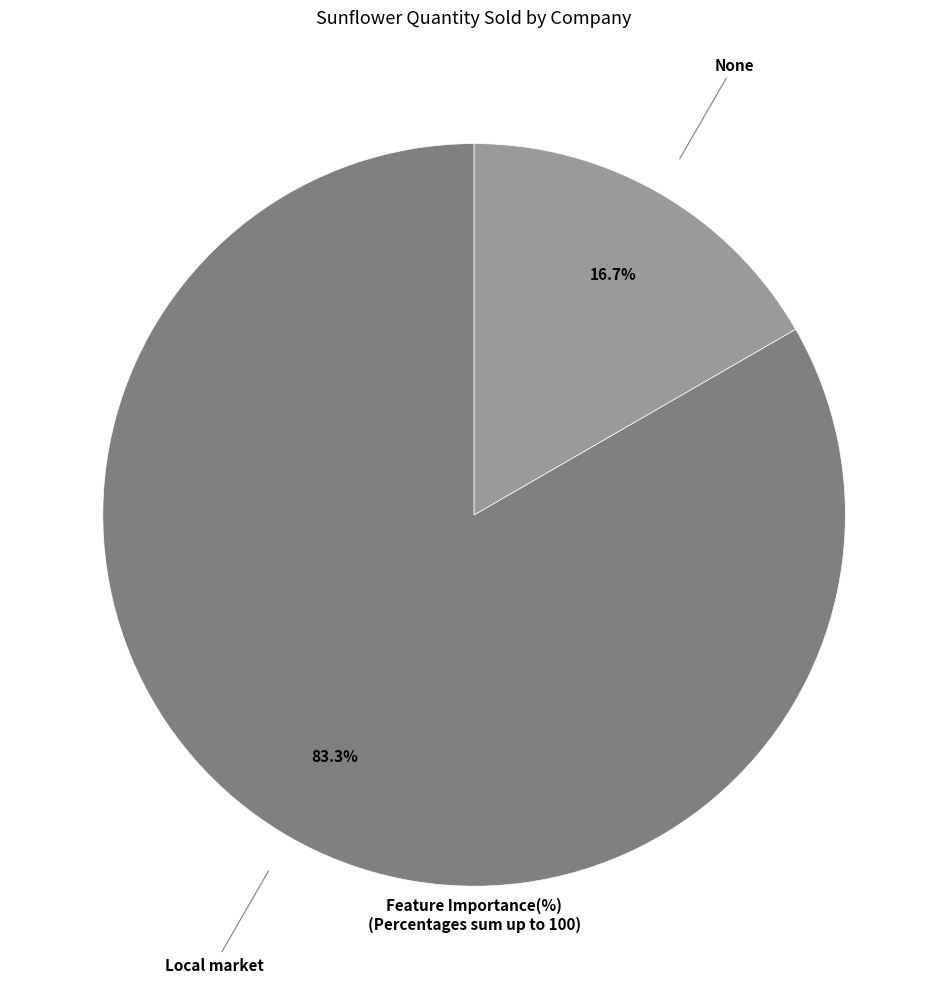

Does any single category account for the majority?

Yes